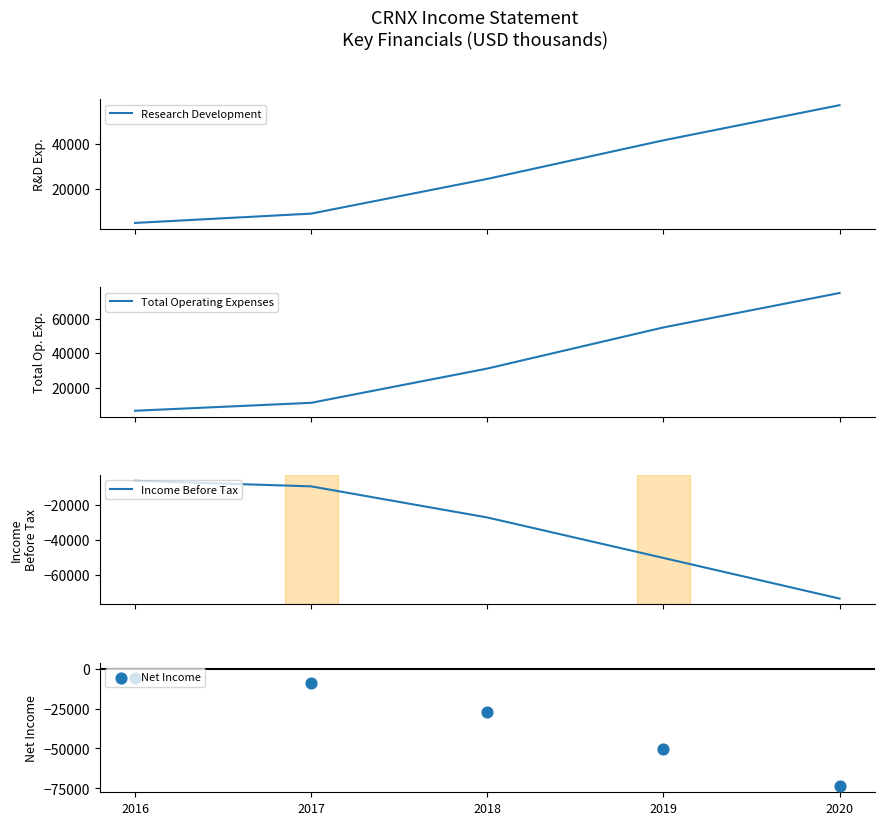

Which series has the widest spread of Y values?

Total Operating Expenses